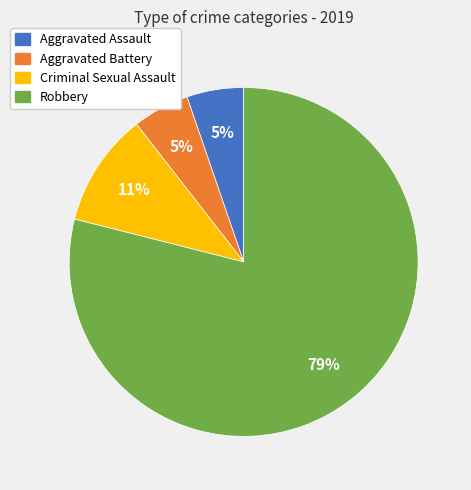

Which has a higher value, Robbery or Criminal Sexual Assault?

Robbery